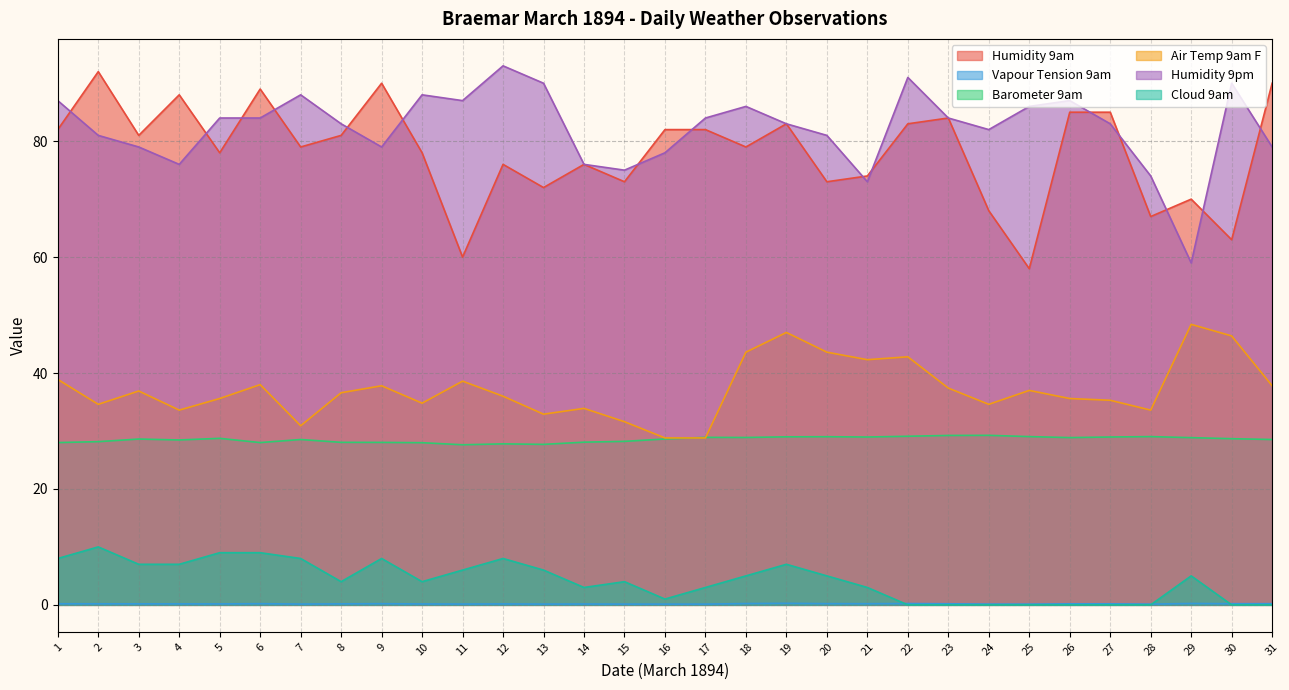

True or false: Barometer 9am has a value of 13.3 at 27.

False